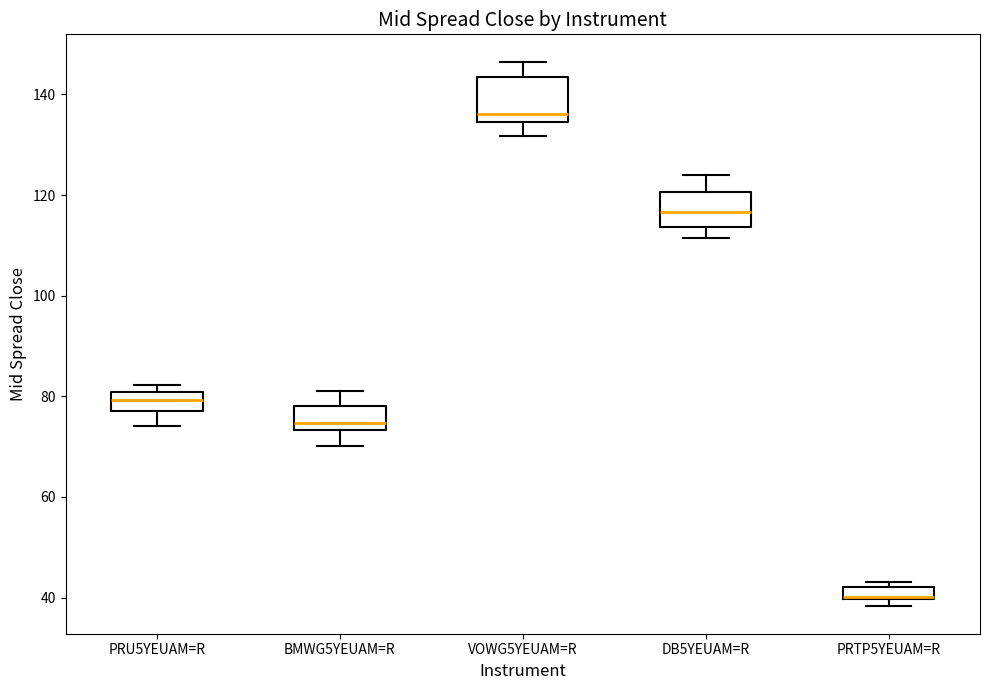

Where is the upper edge of the box for DB5YEUAM=R on the y-axis? The values are not printed on the chart, so give them approximately, as read against the axis.

120